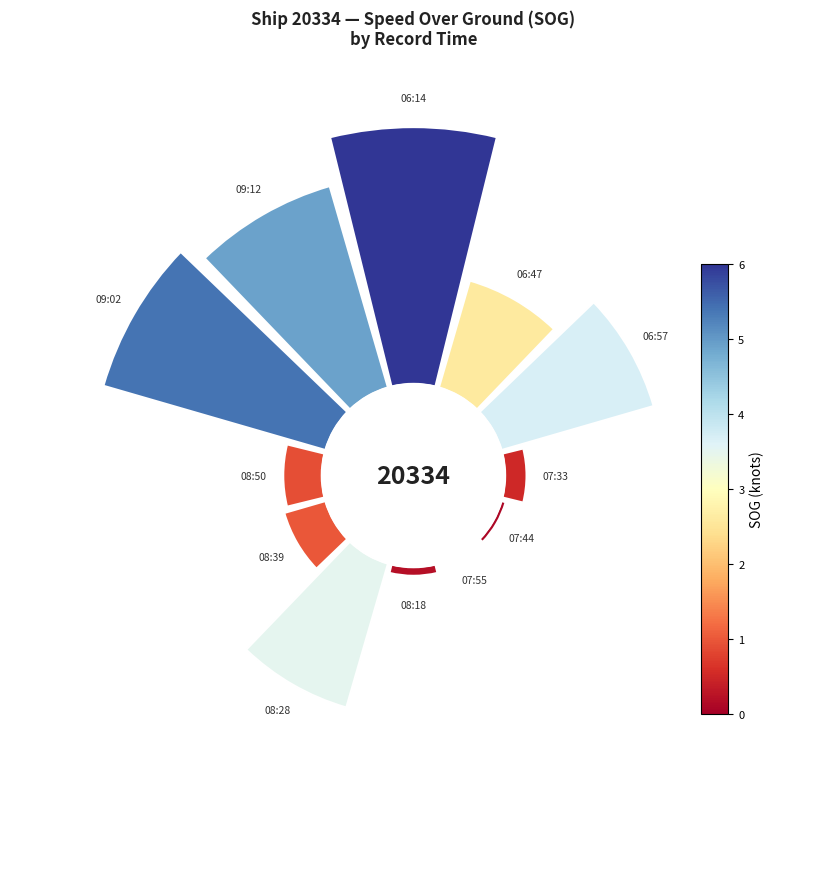

Does 5 represent more than half of the total?

No